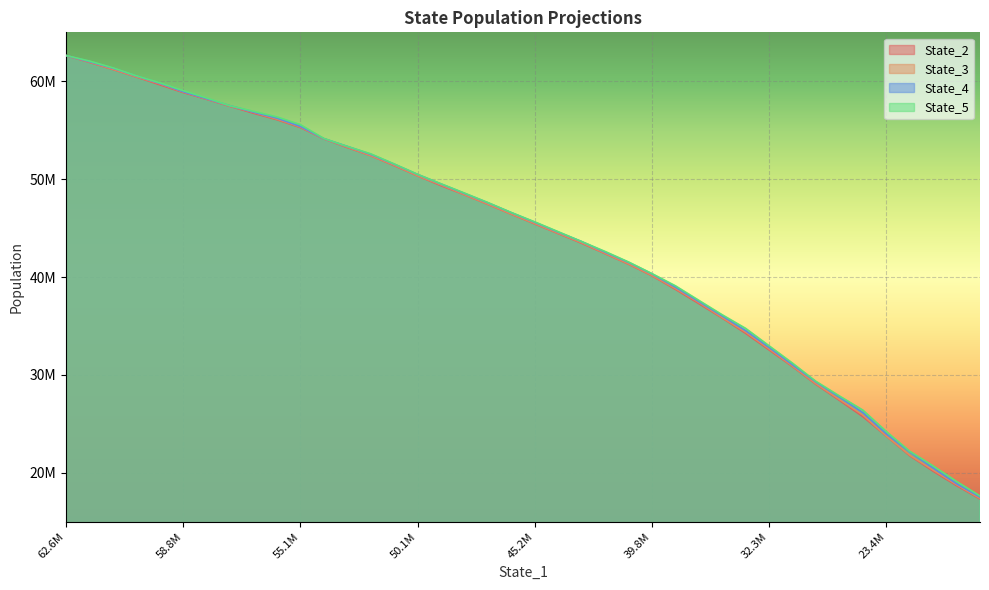

True or false: State_5 and State_2 cross at least once.

False